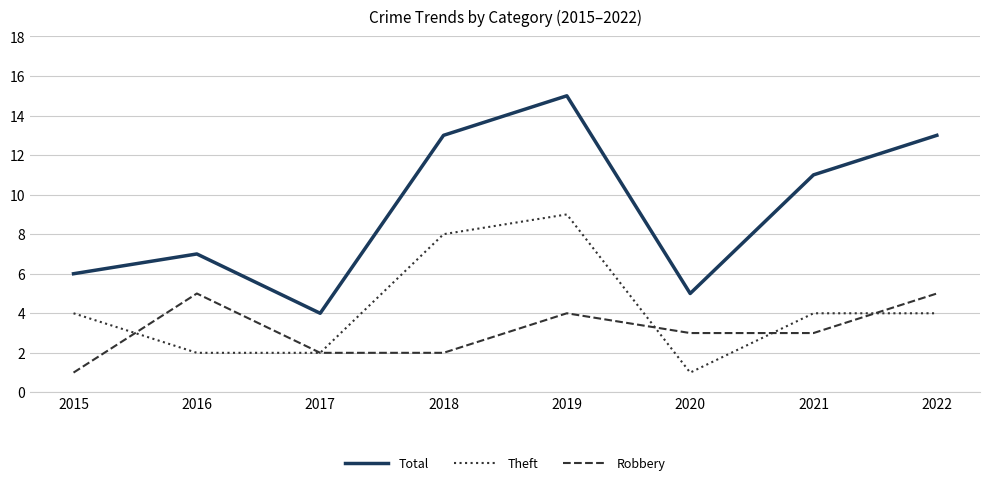

At which category is the sum across all series the highest?

2019